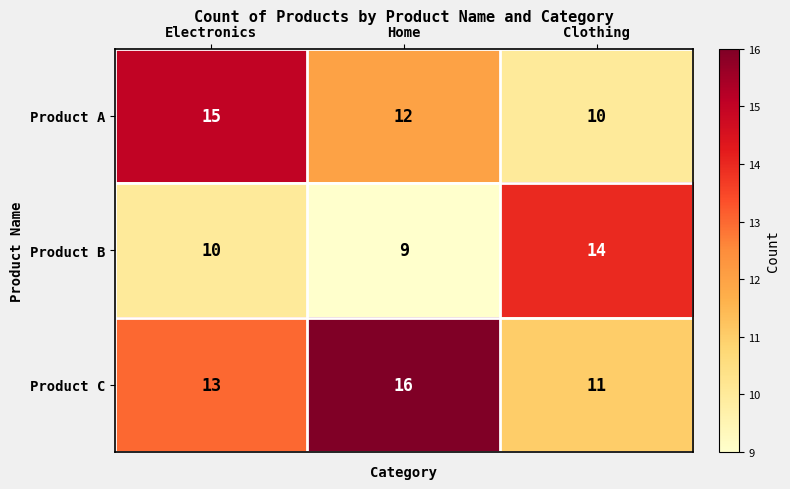

Reading left to right, extract all data points from this chart.

Product A: 15	12	10
Product B: 10	9	14
Product C: 13	16	11